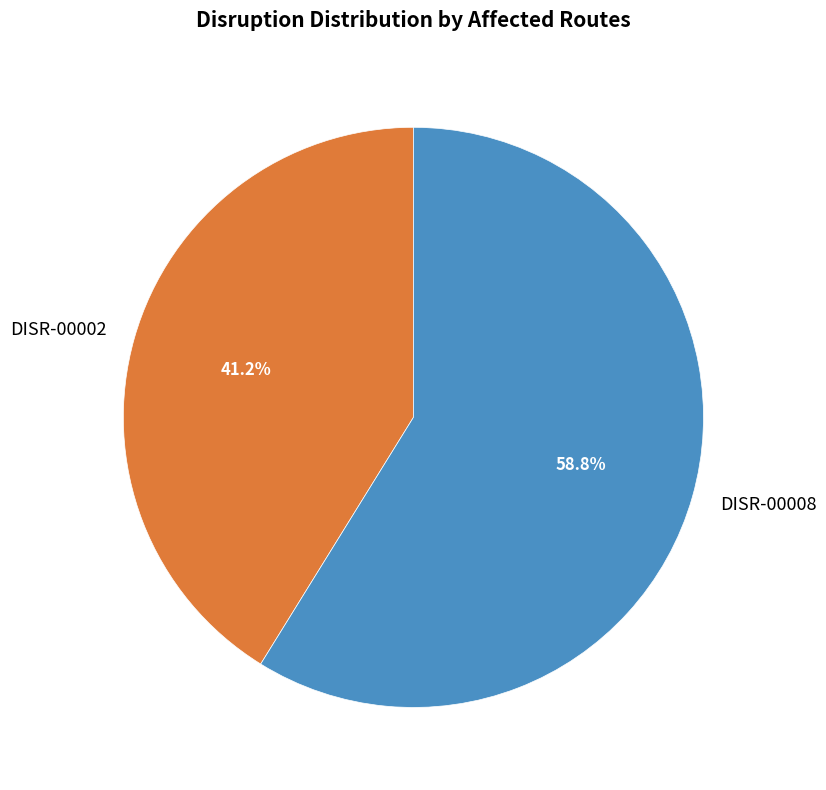

Is DISR-00002 the majority of the pie?

No